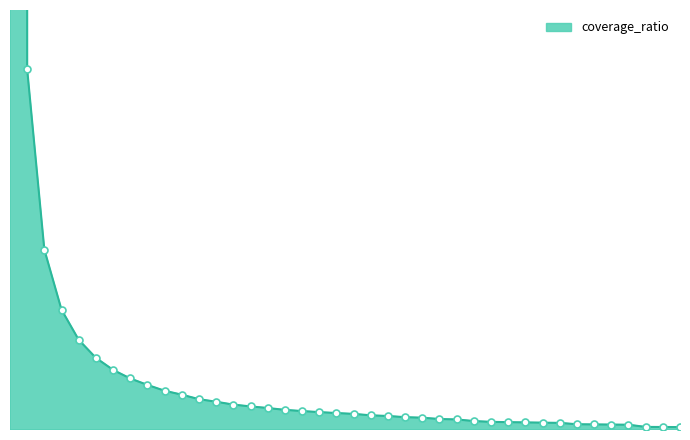

What is the change in value from 0.21 to 0.25?

-1.1